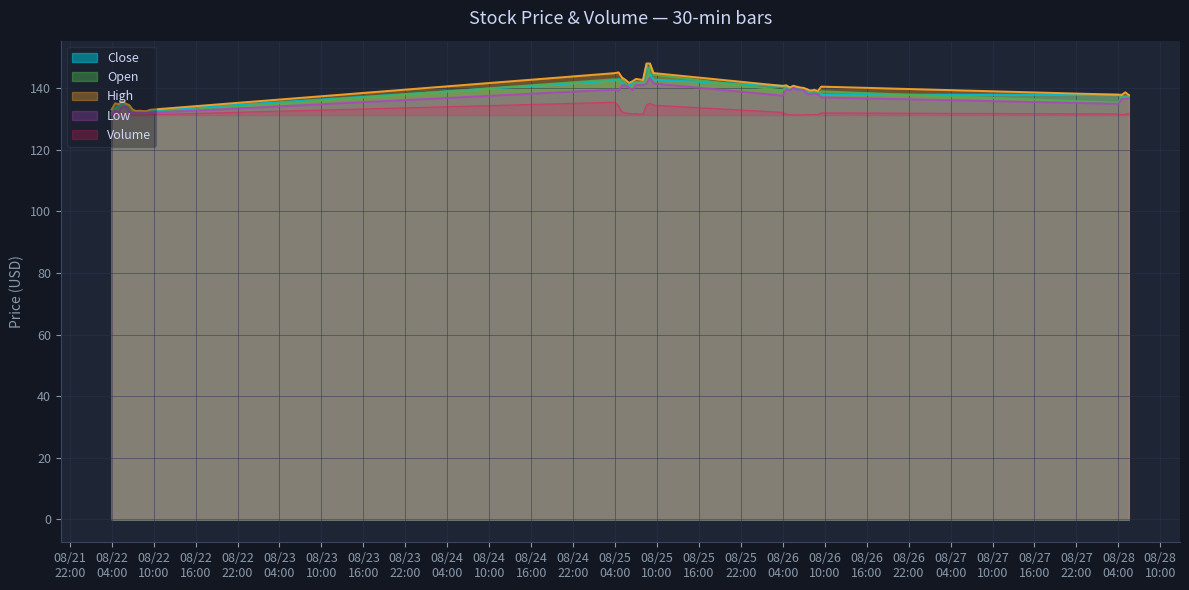

Which series ends up on top after the final intersection of Close and Open?

Open